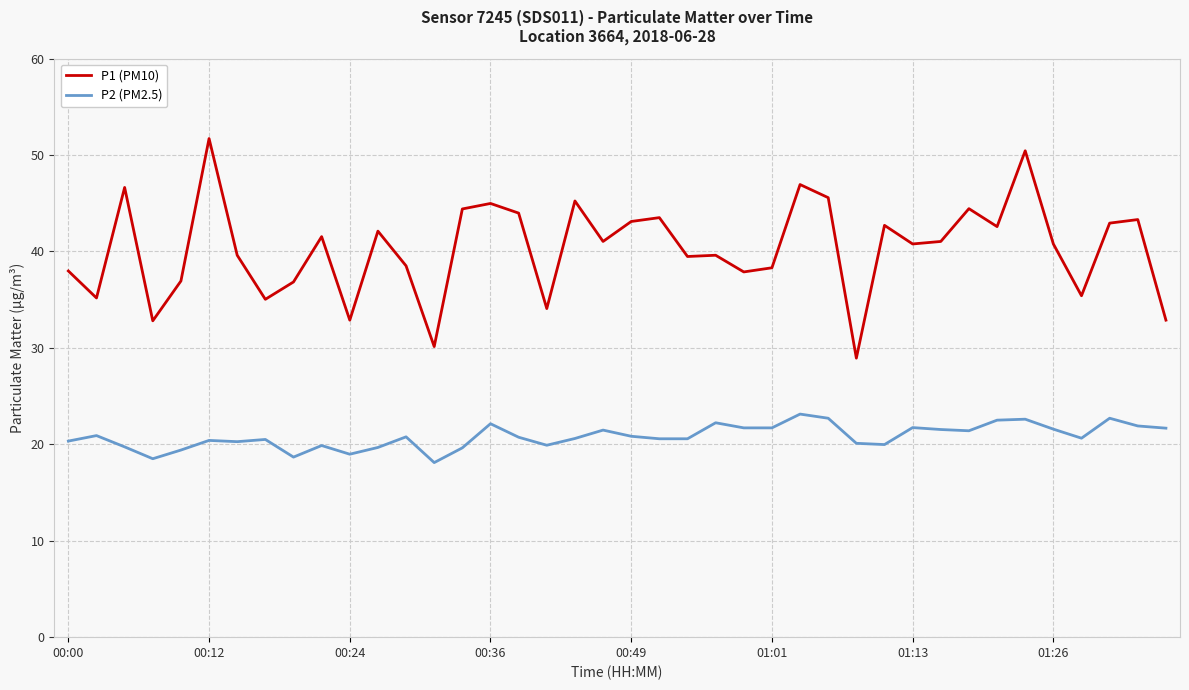

True or false: P1 (PM10) and P2 (PM2.5) intersect in this chart.

False